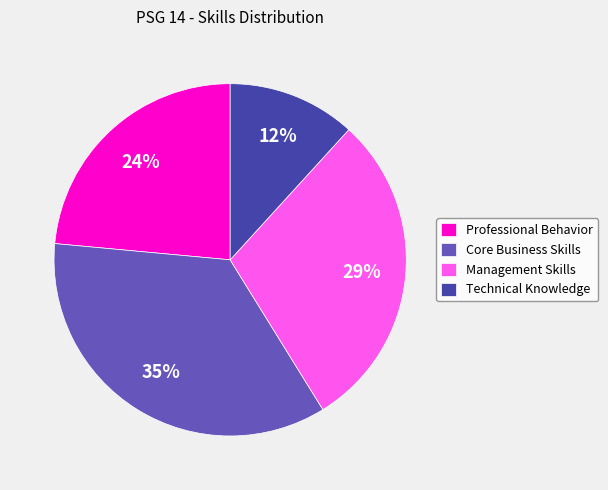

Does Management Skills represent more than half of the total?

No